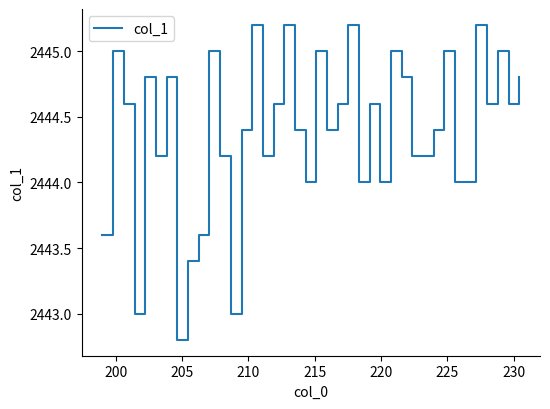

What is the greatest value displayed?

2445.2